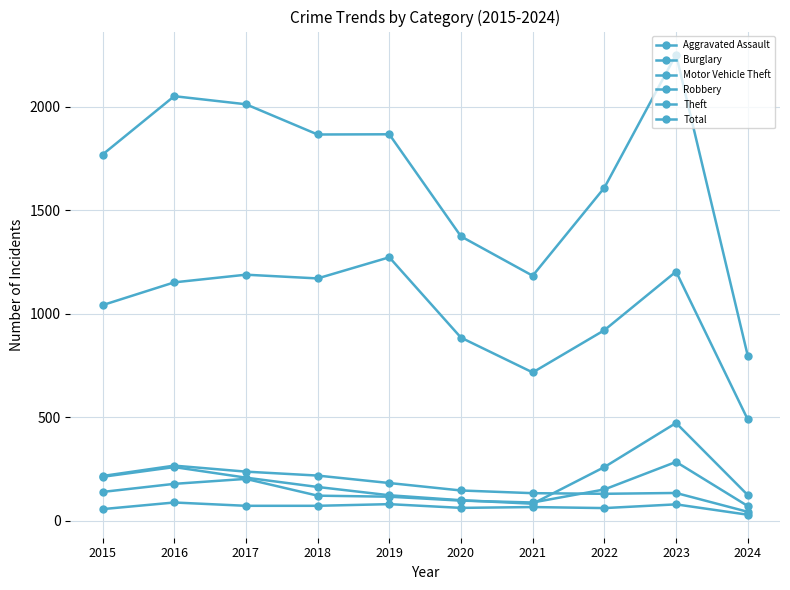

Rank the categories by Aggravated Assault value from highest to lowest.

2016, 2019, 2023, 2017, 2018, 2021, 2020, 2022, 2015, 2024